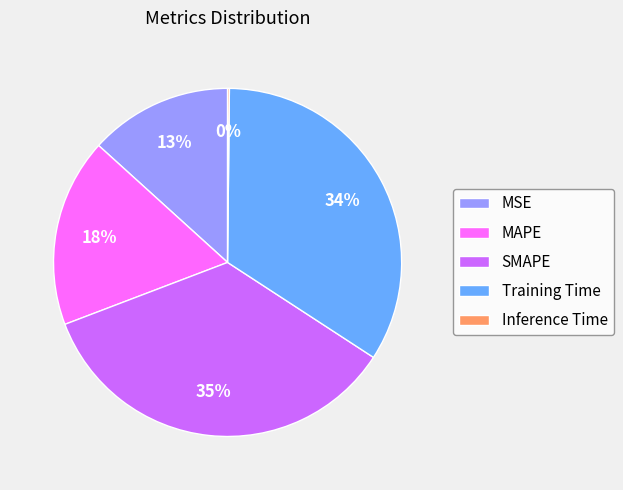

Do MAPE and MSE together represent more than half of the pie?

No